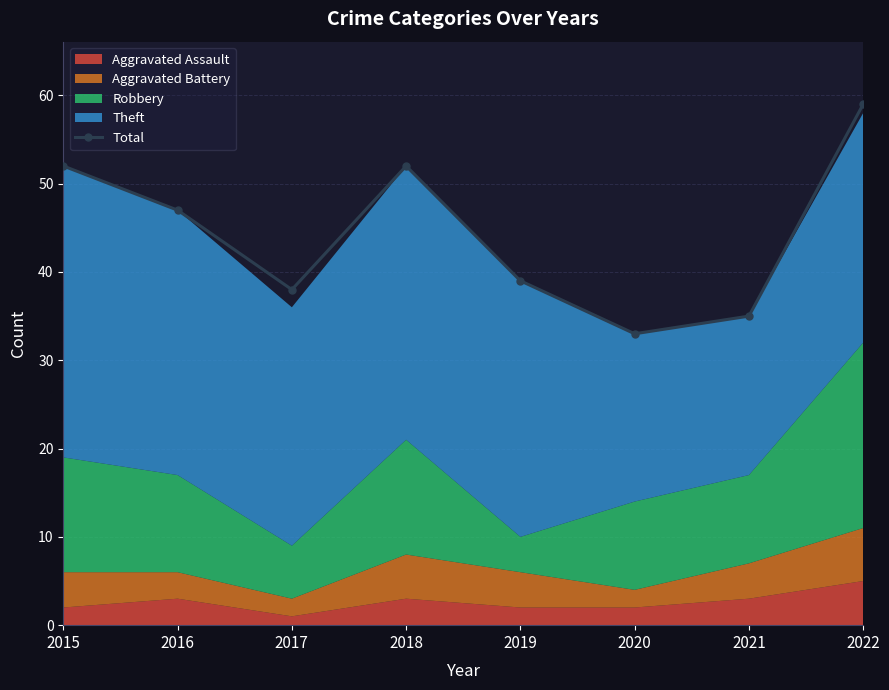

How many interior local valleys (lower than both neighbors) does the data have?

2